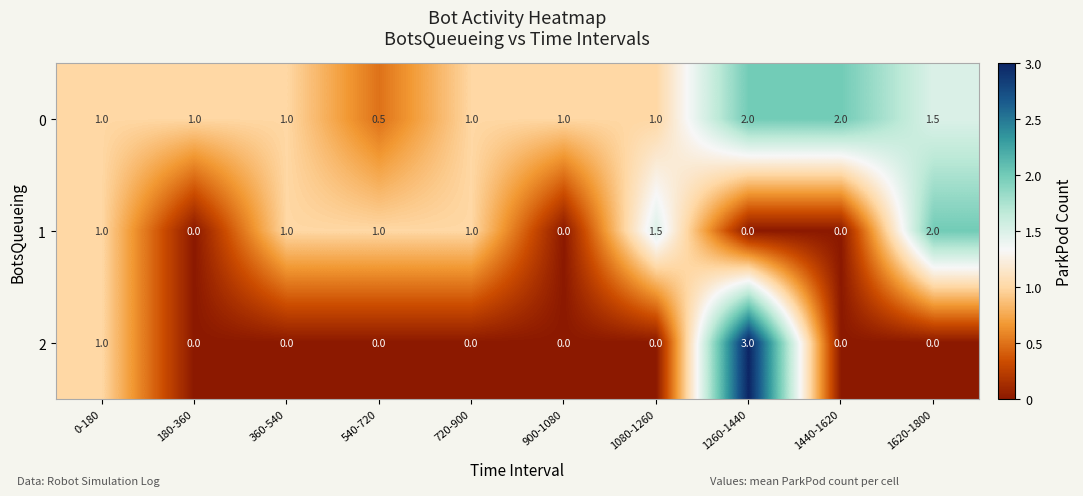

At which label is 2 closest to 1?

0-180